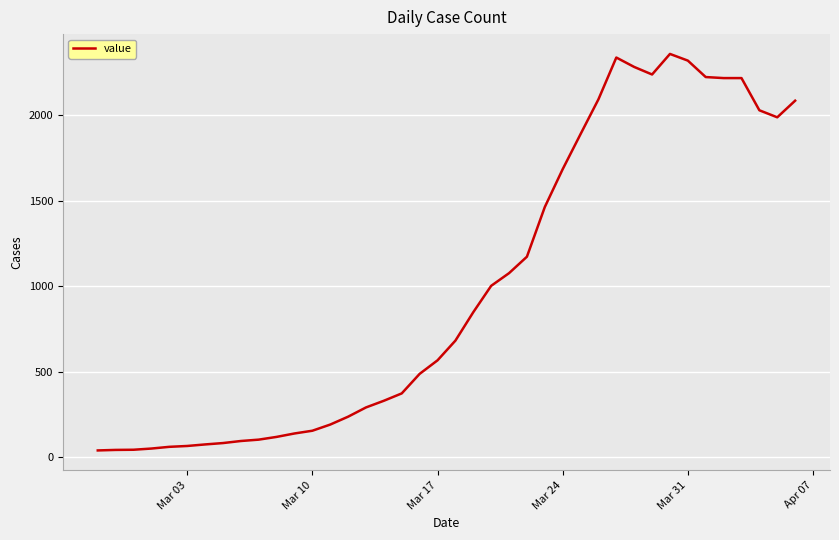

What is the difference between the maximum and minimum values?

2315